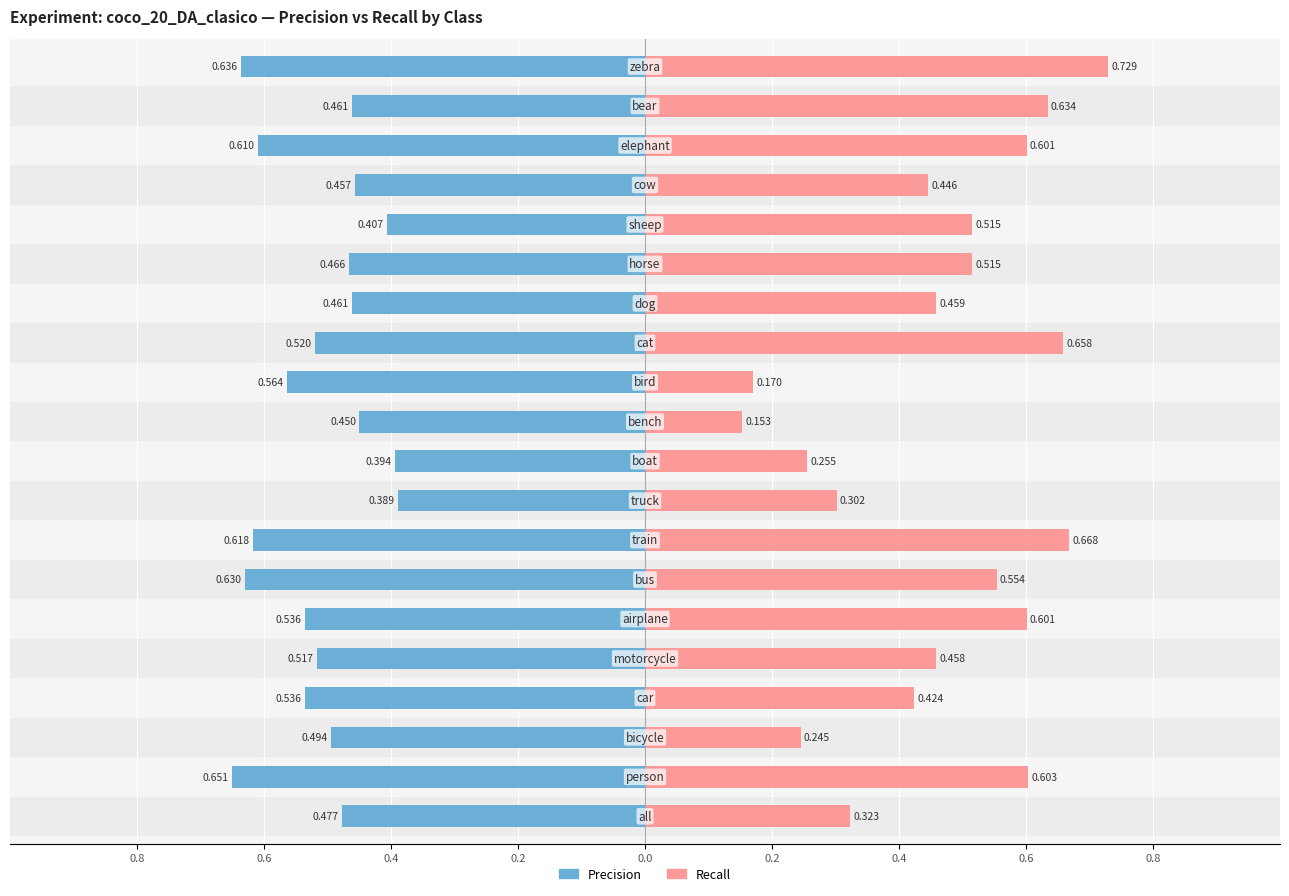

Is the value of Precision at 15 greater than the value of Recall at 13?

No